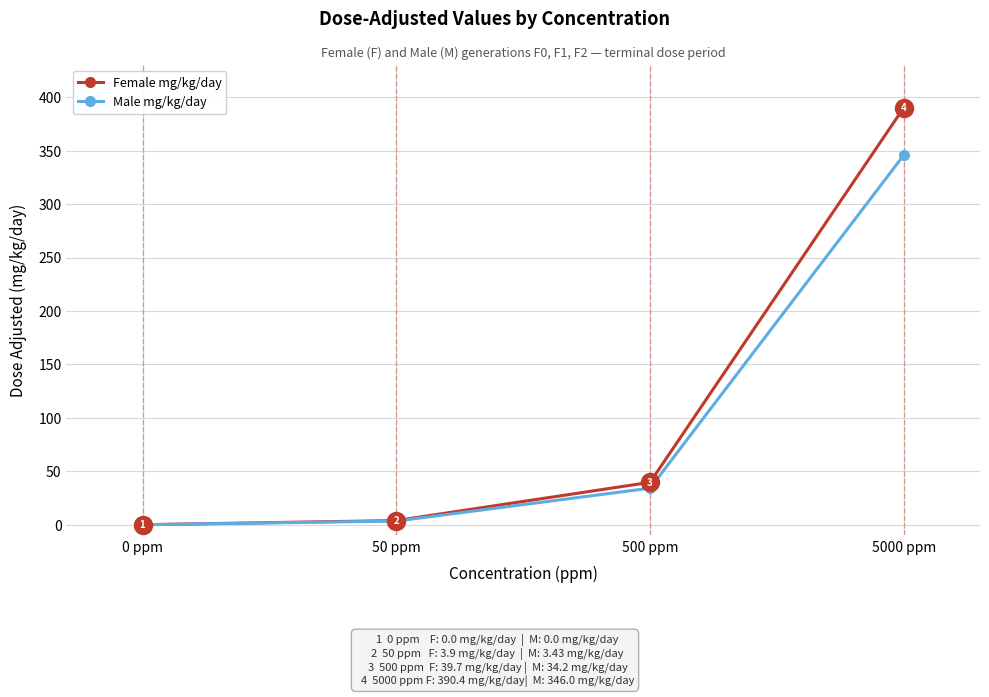

At which category does the chart reach its minimum across all series?

0 ppm